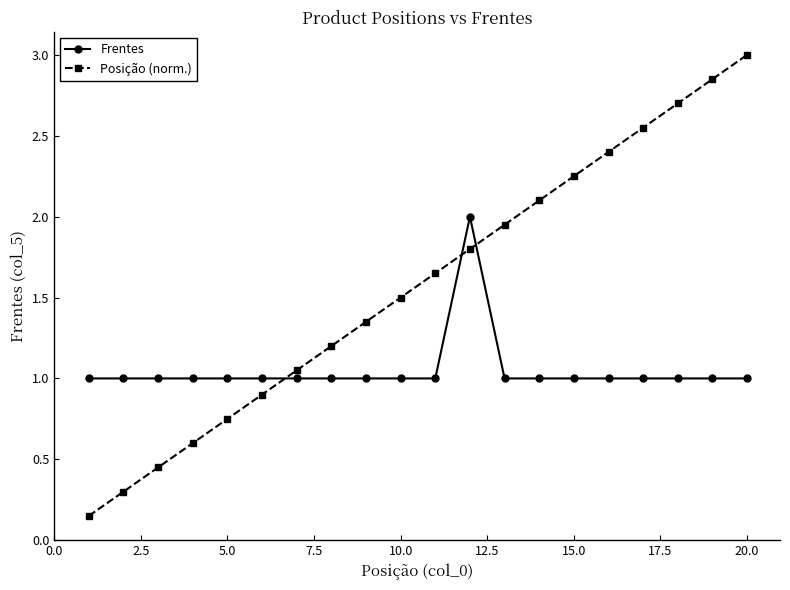

How many data points does each series have?

20